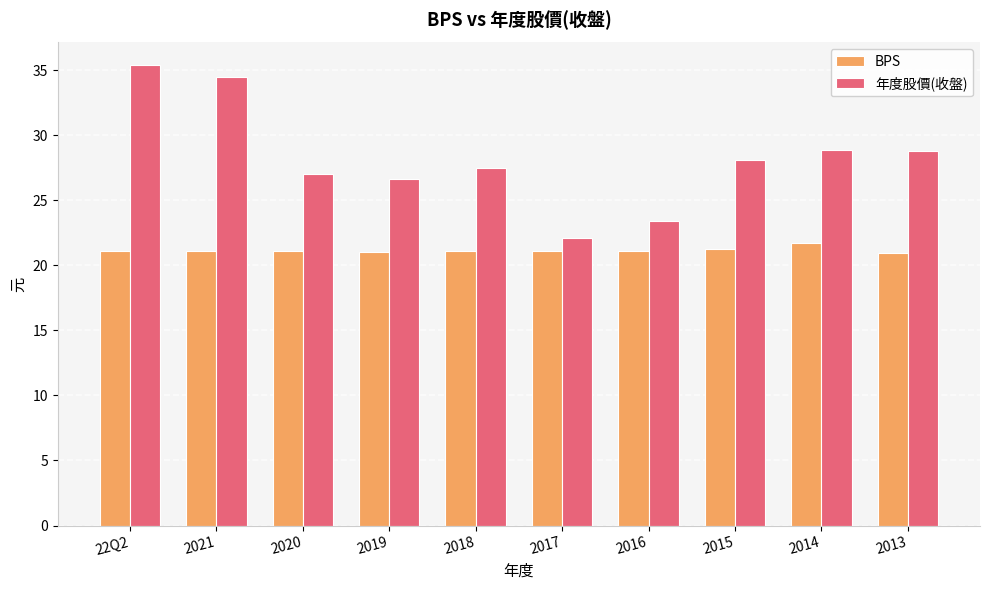

What position from the right is 2014?

2